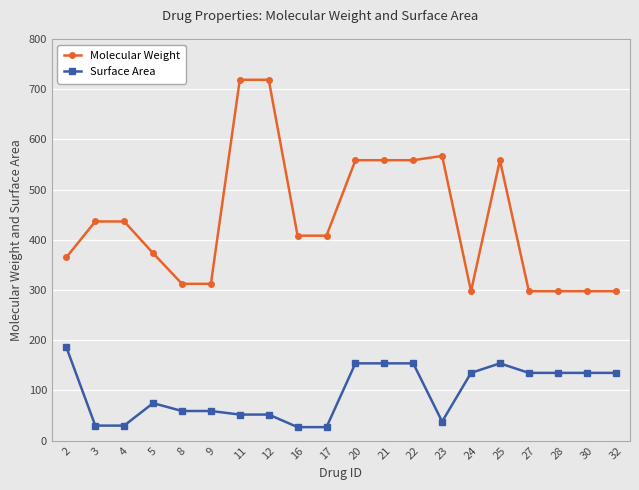

What is the sum of all Molecular Weight values?

8780.8